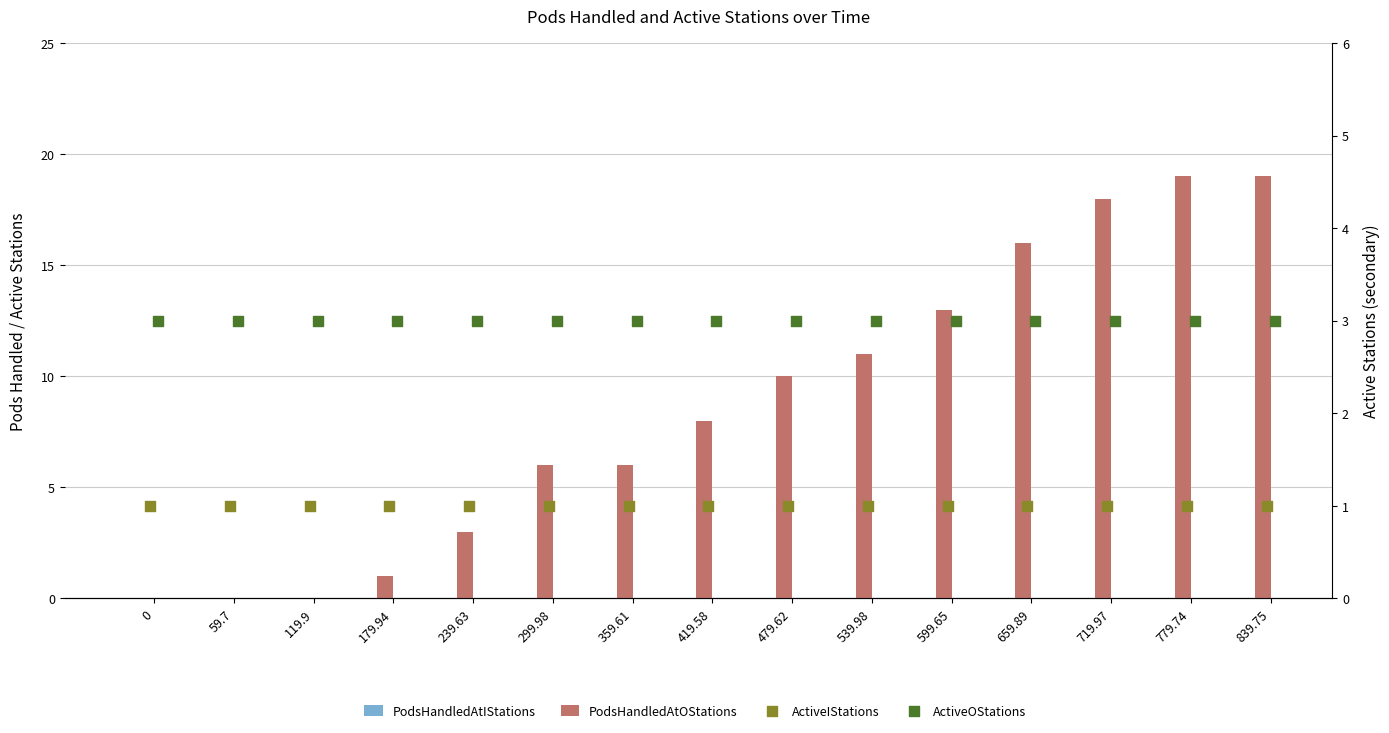

Which series reaches the maximum Y coordinate?

PodsHandledAtOStations